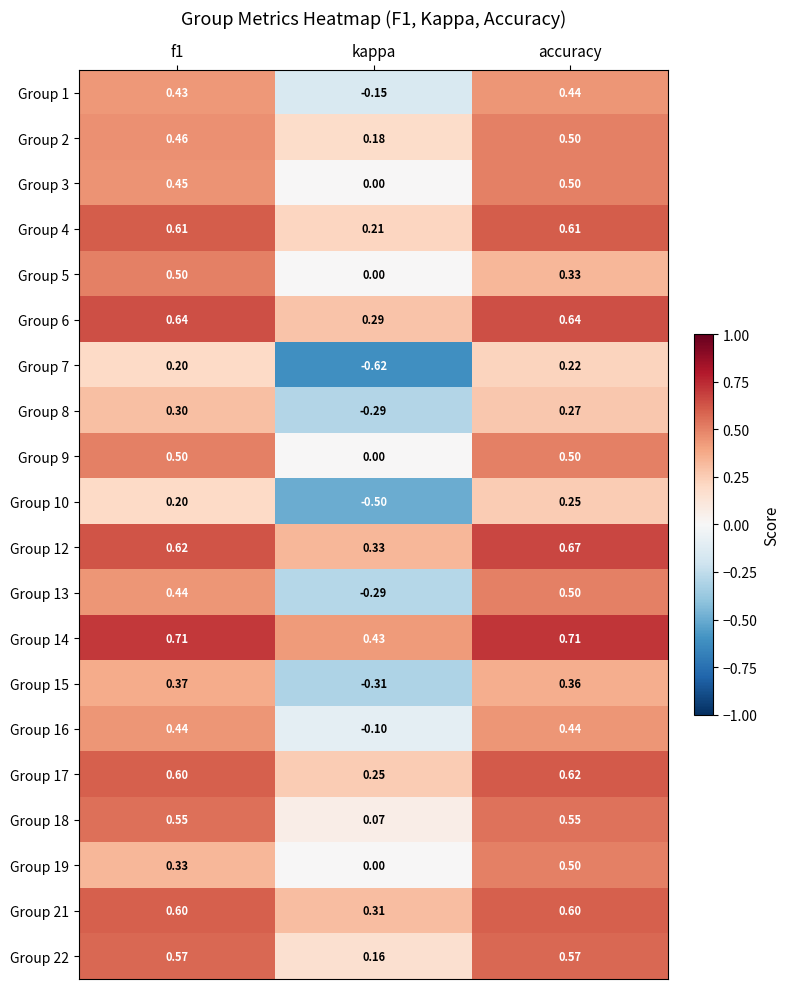

At which label is Group 2 closest to 0?

kappa